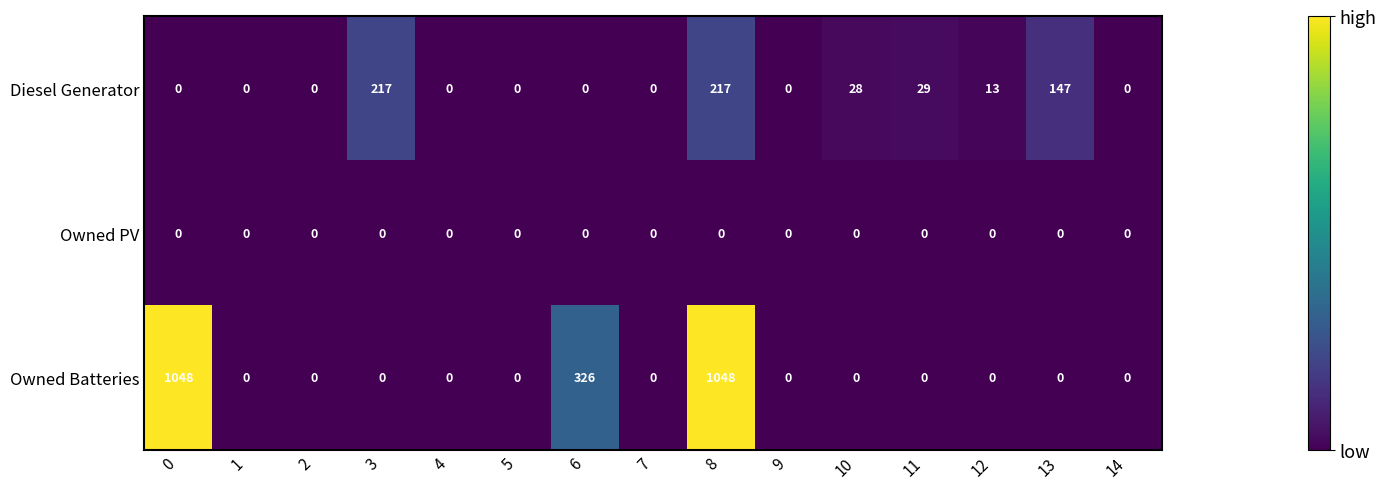

At which category is the sum across all series the highest?

8